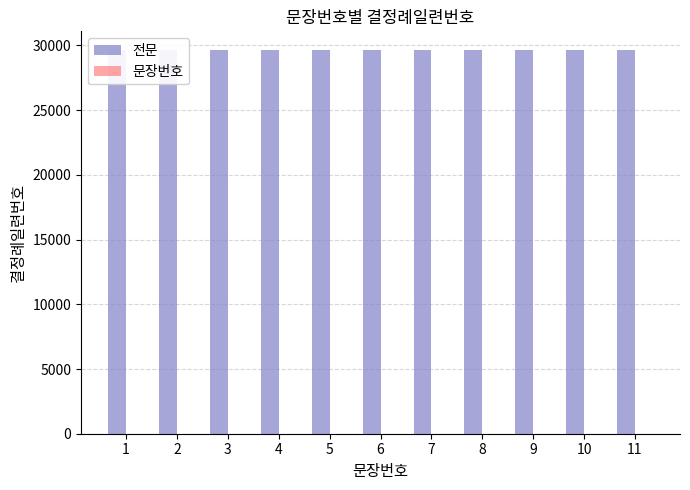

Rank the categories by 문장번호 value from highest to lowest.

11, 10, 9, 8, 7, 6, 5, 4, 3, 2, 1